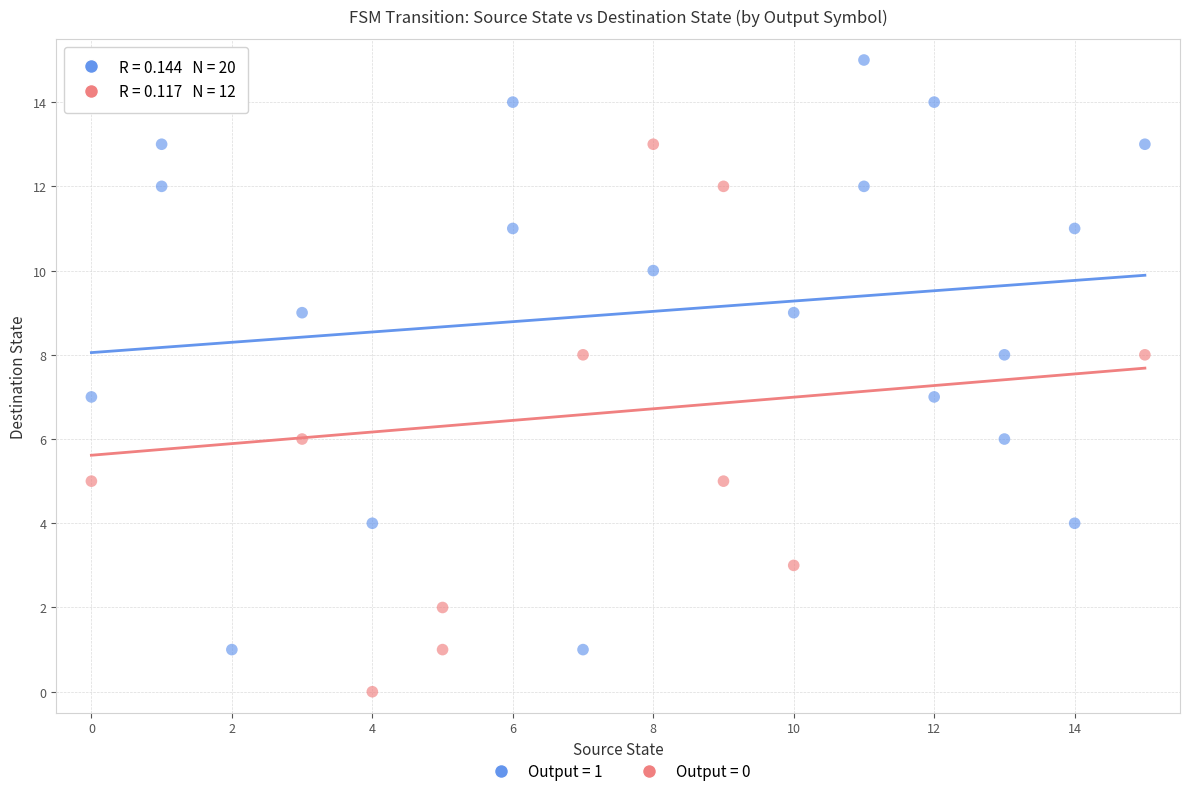

Which series has the widest spread of Y values?

Output = 0